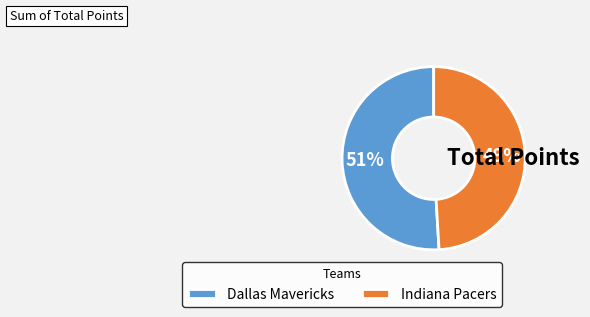

Count the number of slices in the pie.

2